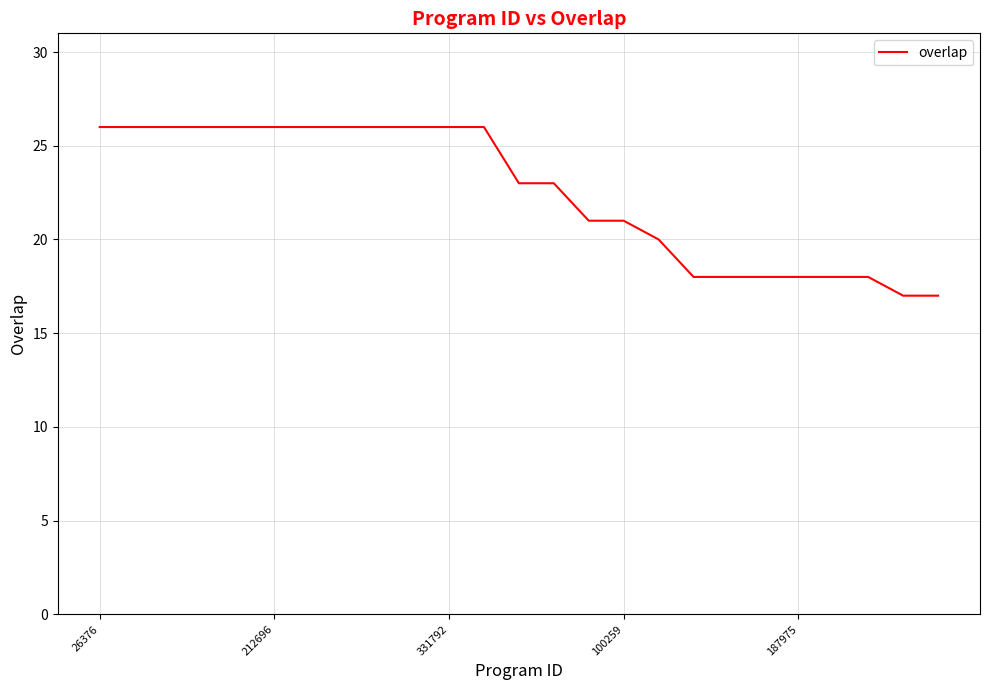

What is the maximum value shown in the chart?

26